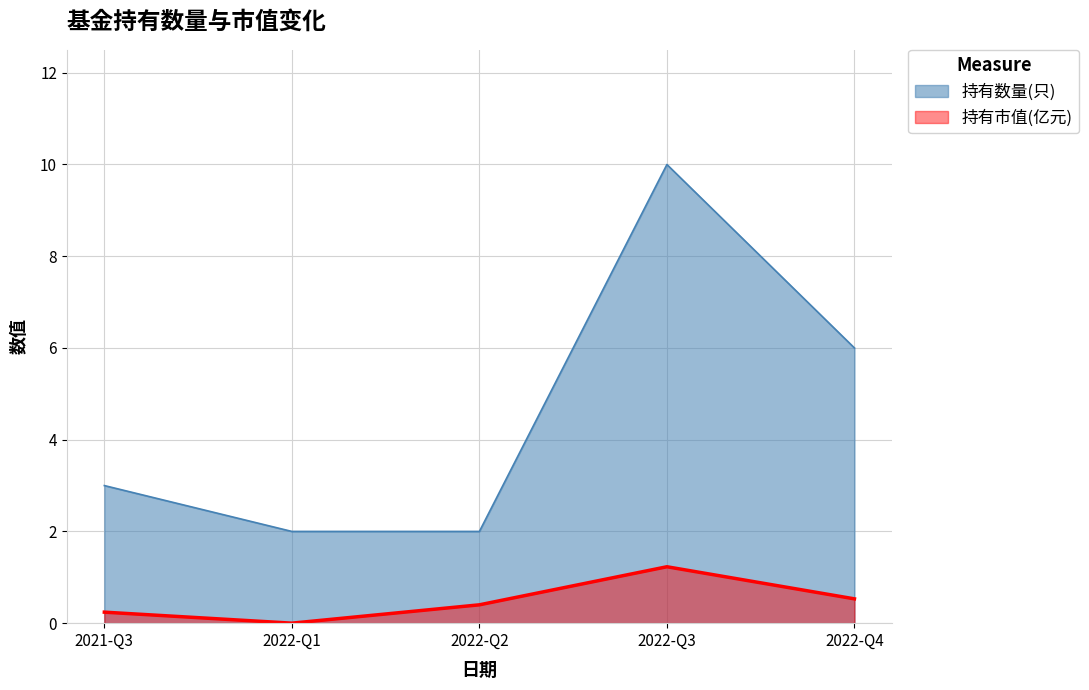

What is the highest value of the 持有数量(只) series?

10.0